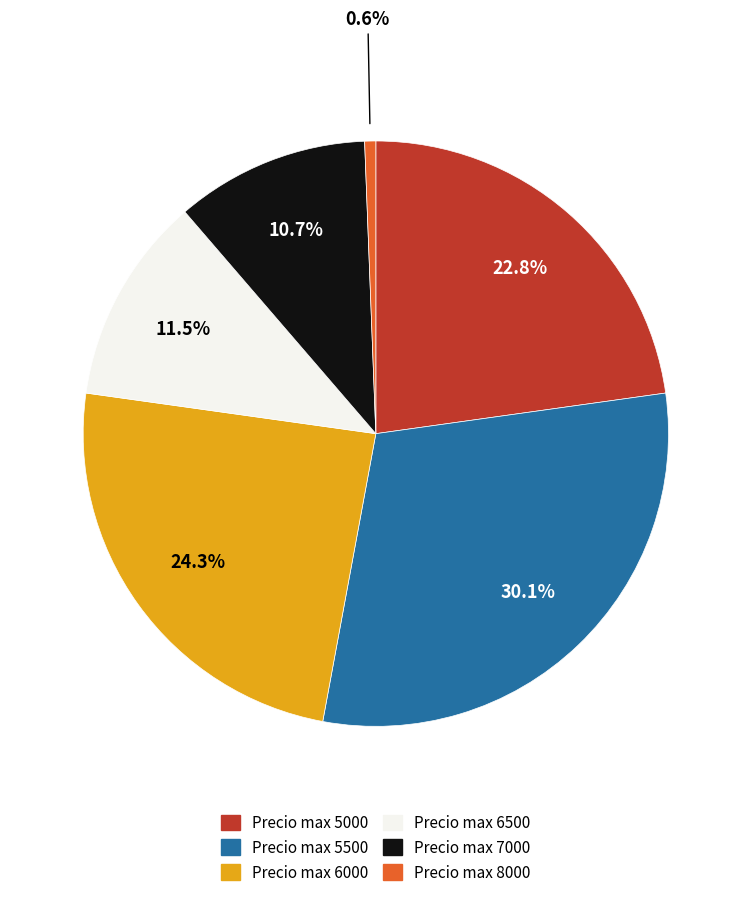

Is there any slice that represents more than half of the pie?

No